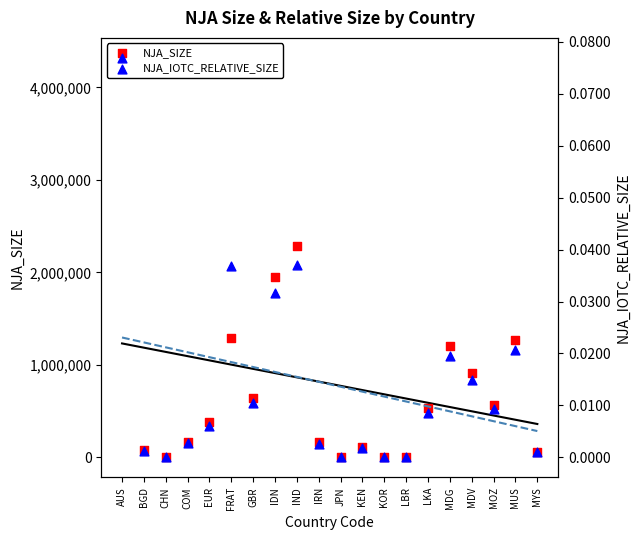

Which series contains the lowest Y value?

NJA_SIZE